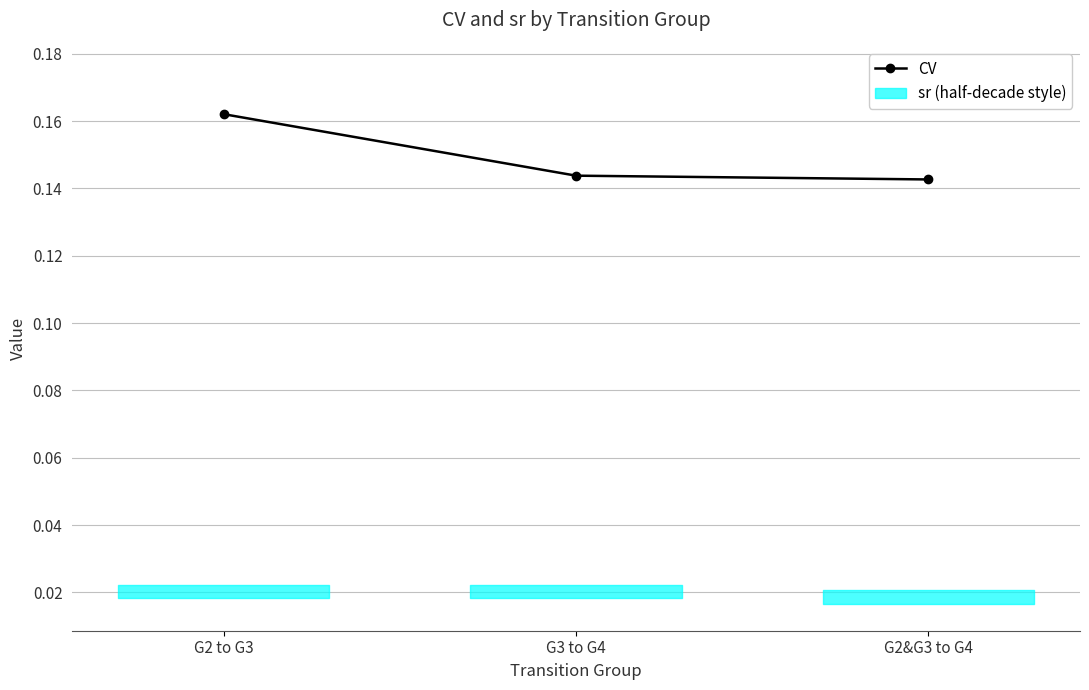

True or false: sr has a value of 0.0 at G2 to G3.

True